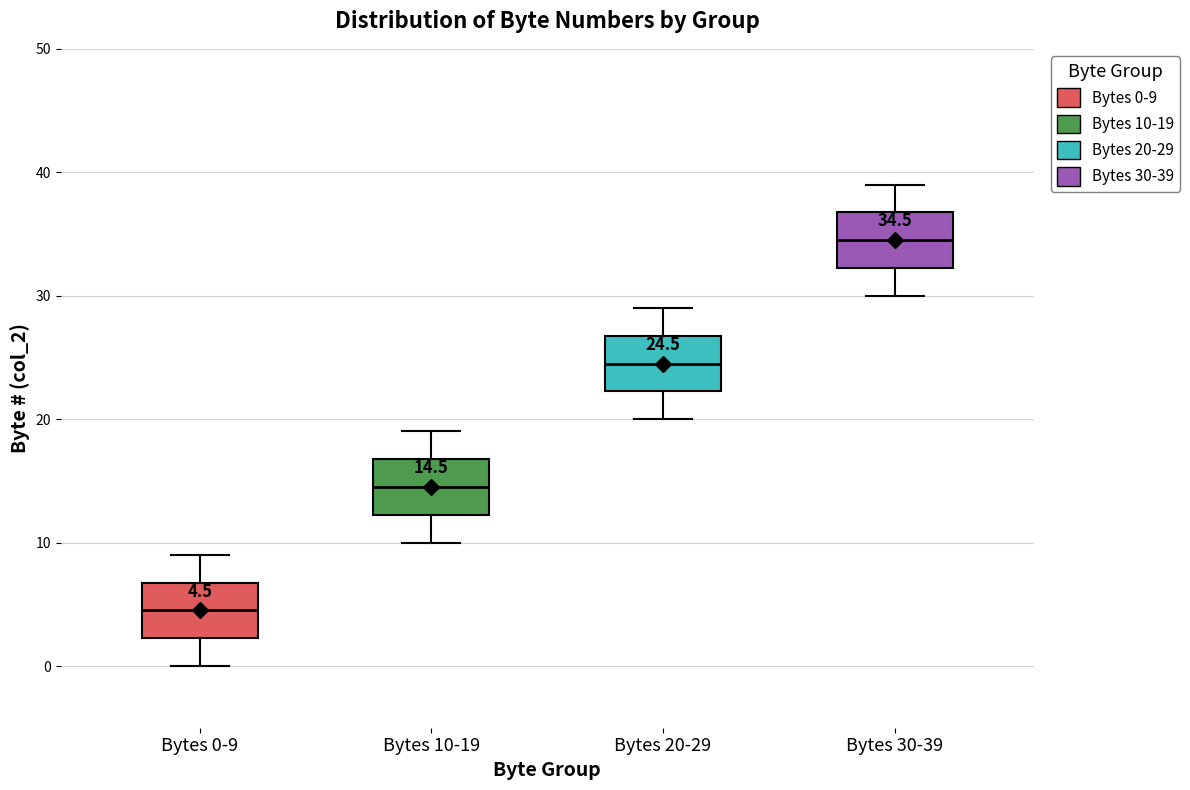

Which box's median line is the highest?

Bytes 30-39